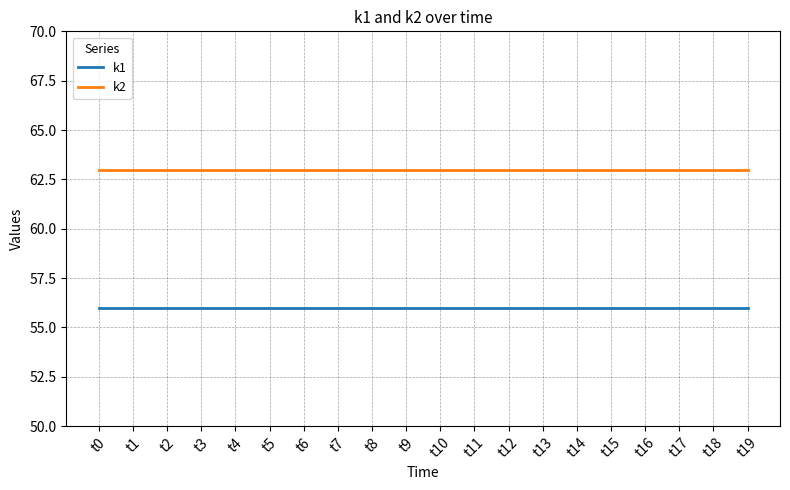

True or false: k2 has a value of 92 at t0.

False